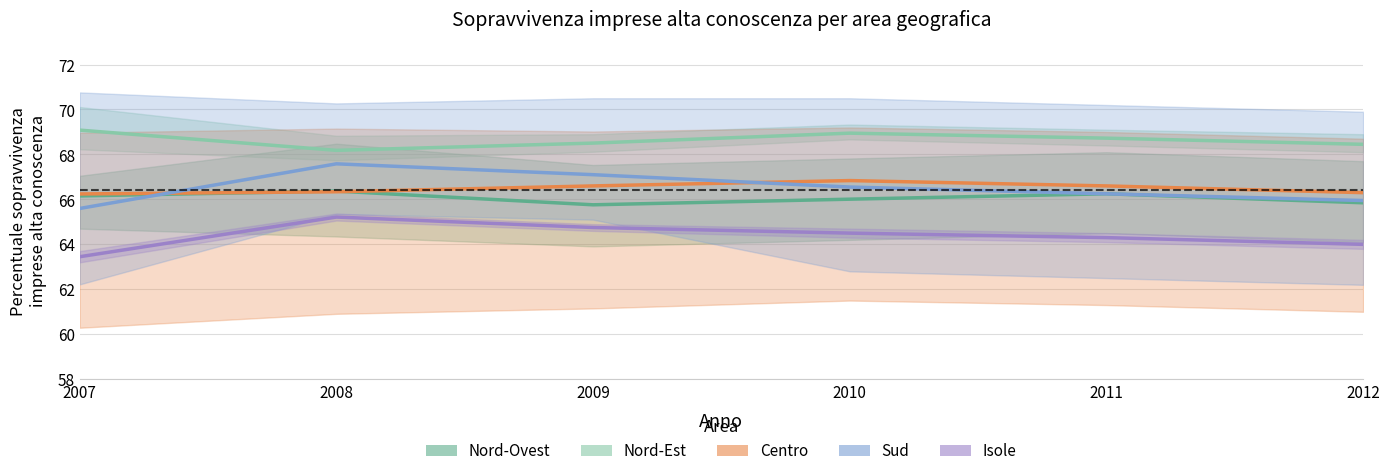

Does the chart display data point markers on the line(s)?

No